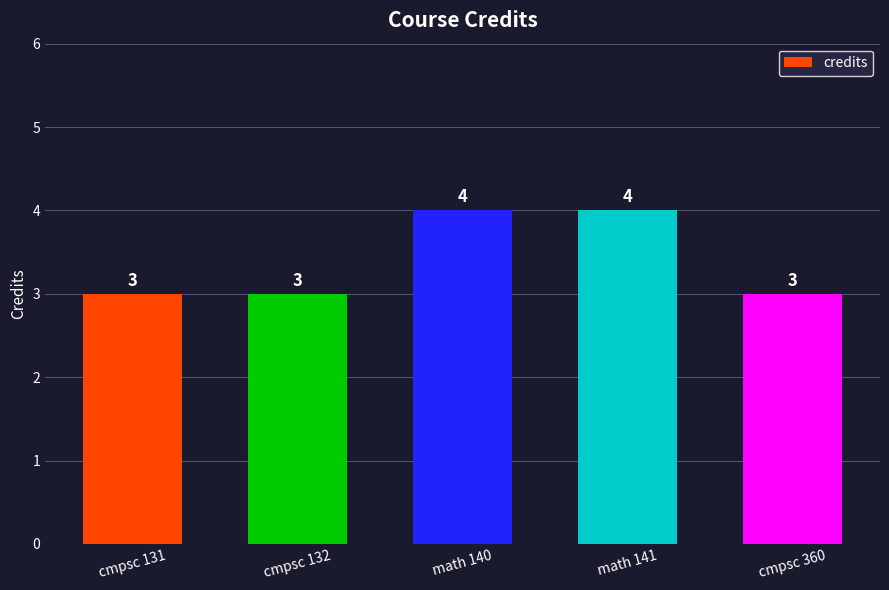

What is the label of the 4th bar from the left?

math 141